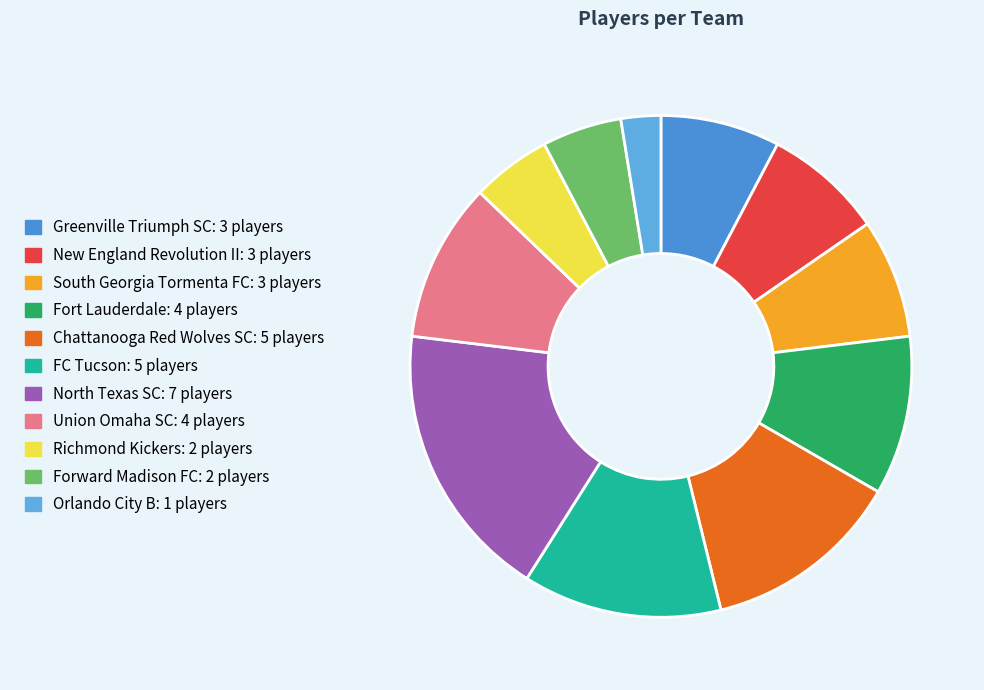

What is the largest slice in the pie chart?

North Texas SC